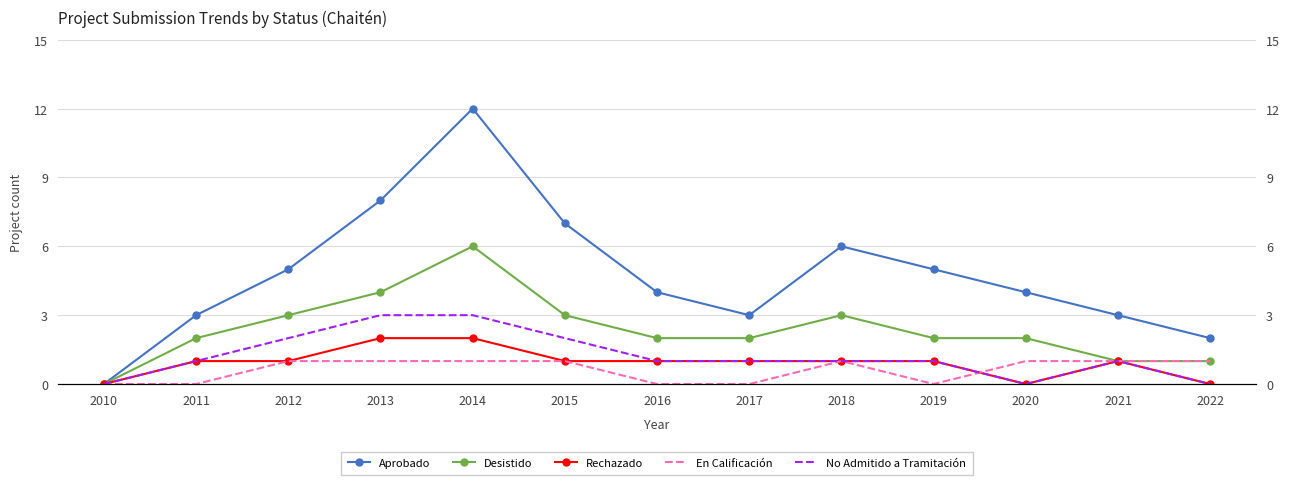

Reading left to right, extract all data points from this chart.

Aprobado: 0	3	5	8	12	7	4	3	6	5	4	3	2
Desistido: 0	2	3	4	6	3	2	2	3	2	2	1	1
Rechazado: 0	1	1	2	2	1	1	1	1	1	0	1	0
En Calificación: 0	0	1	1	1	1	0	0	1	0	1	1	1
No Admitido a Tramitación: 0	1	2	3	3	2	1	1	1	1	0	1	0